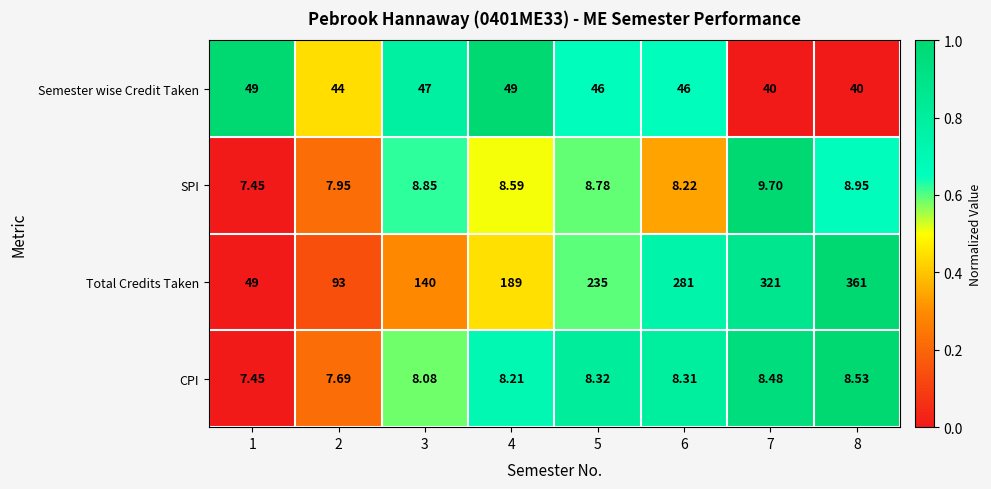

What is the total value across all series at 1?

112.9